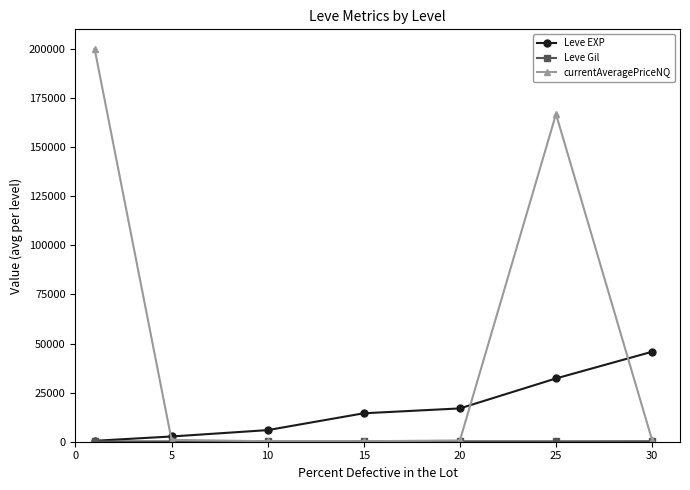

What is the value of the currentAveragePriceNQ point at the 6th from the left?

166826.3